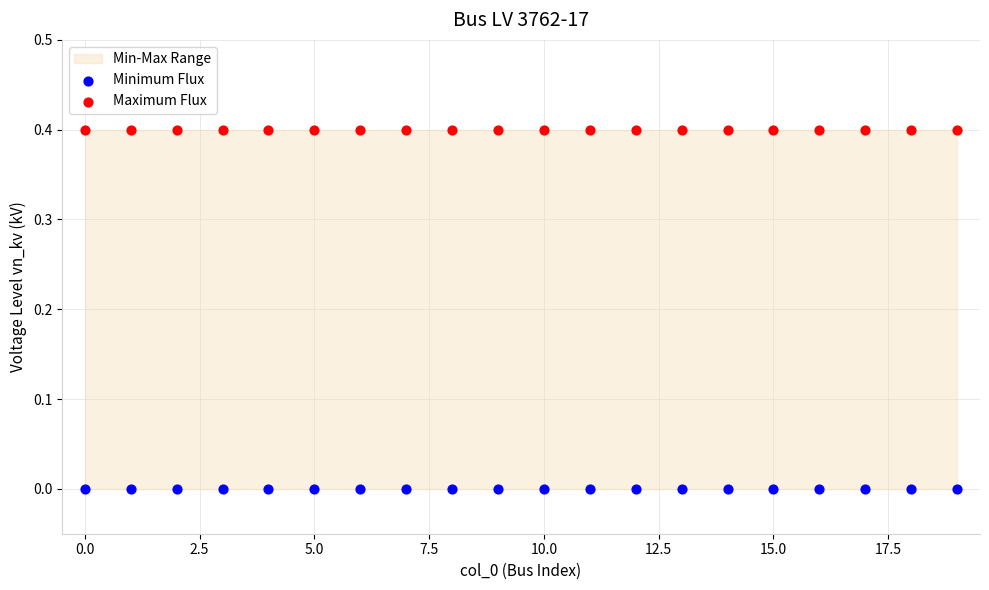

Which series contains the lowest Y value?

Minimum Flux